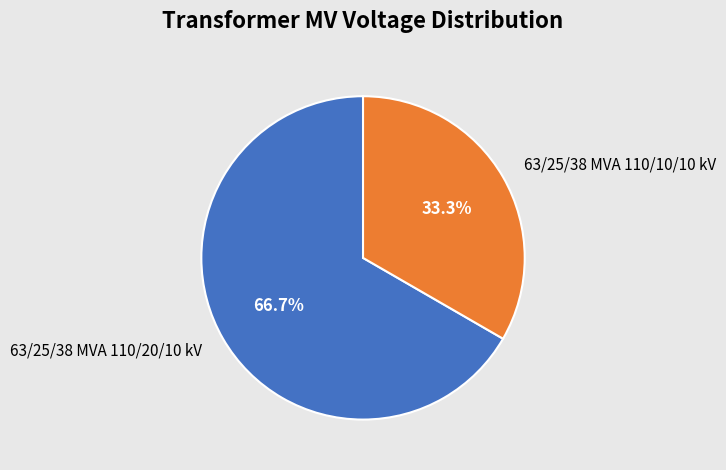

How much of the chart is everything except 63/25/38 MVA 110/10/10 kV?

66.7%